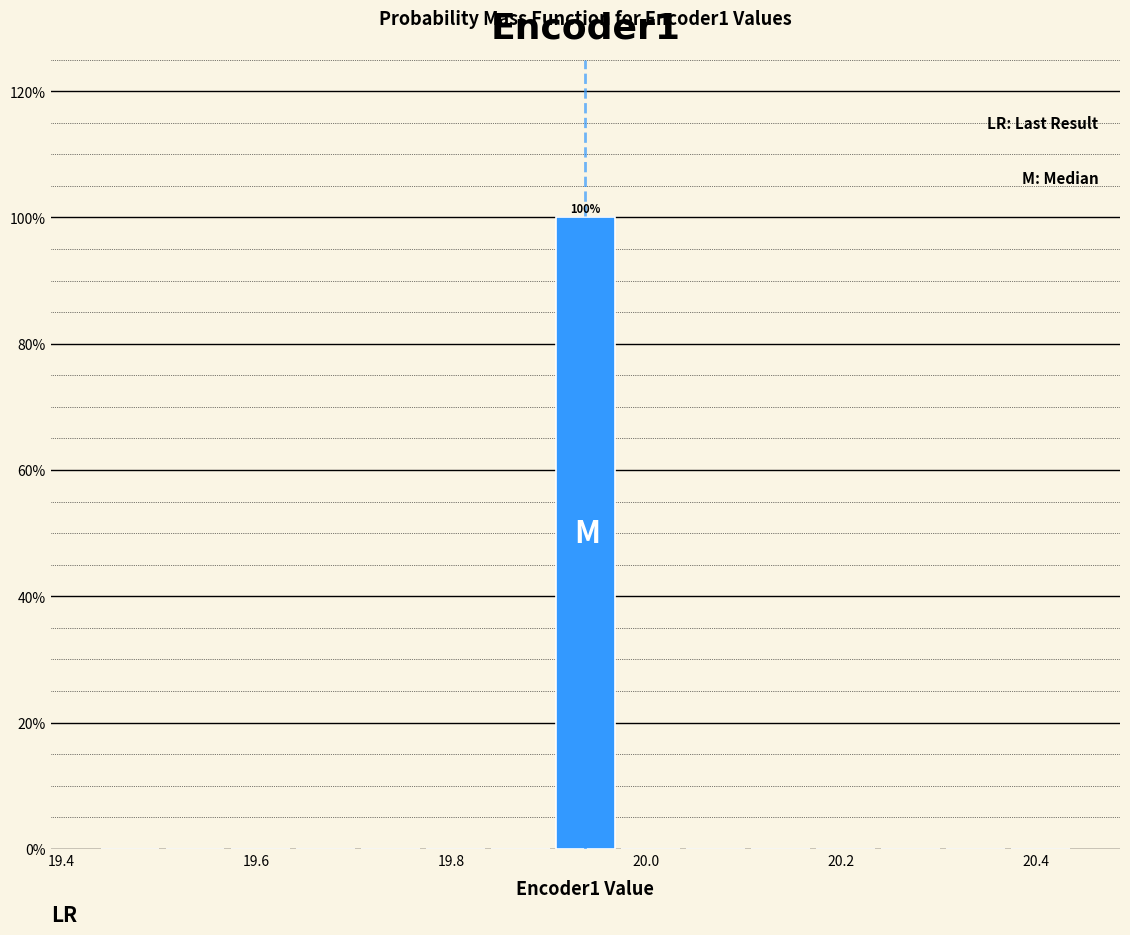

Around what value on the x-axis is the tallest bar? Give the approximate position of its centre, as read against the axis.

19.94